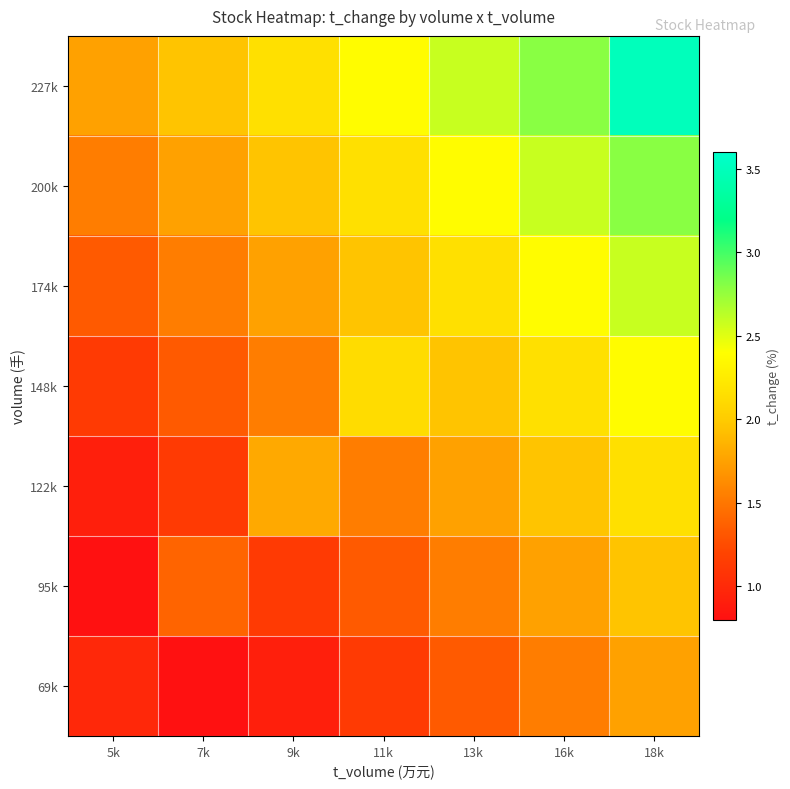

Reading right to left, transcribe all the data shown in this chart.

69k: 18k=1.8	16k=1.5	13k=1.3	11k=1.1	9k=0.9	7k=0.7	5k=1.0
95k: 18k=2.0	16k=1.8	13k=1.5	11k=1.3	9k=1.1	7k=1.4	5k=0.7
122k: 18k=2.2	16k=2.0	13k=1.8	11k=1.5	9k=1.8	7k=1.1	5k=0.9
148k: 18k=2.4	16k=2.2	13k=2.0	11k=2.1	9k=1.5	7k=1.3	5k=1.1
174k: 18k=2.6	16k=2.4	13k=2.2	11k=2.0	9k=1.8	7k=1.5	5k=1.3
200k: 18k=2.8	16k=2.6	13k=2.4	11k=2.2	9k=2.0	7k=1.8	5k=1.5
227k: 18k=3.5	16k=2.8	13k=2.6	11k=2.4	9k=2.2	7k=2.0	5k=1.8